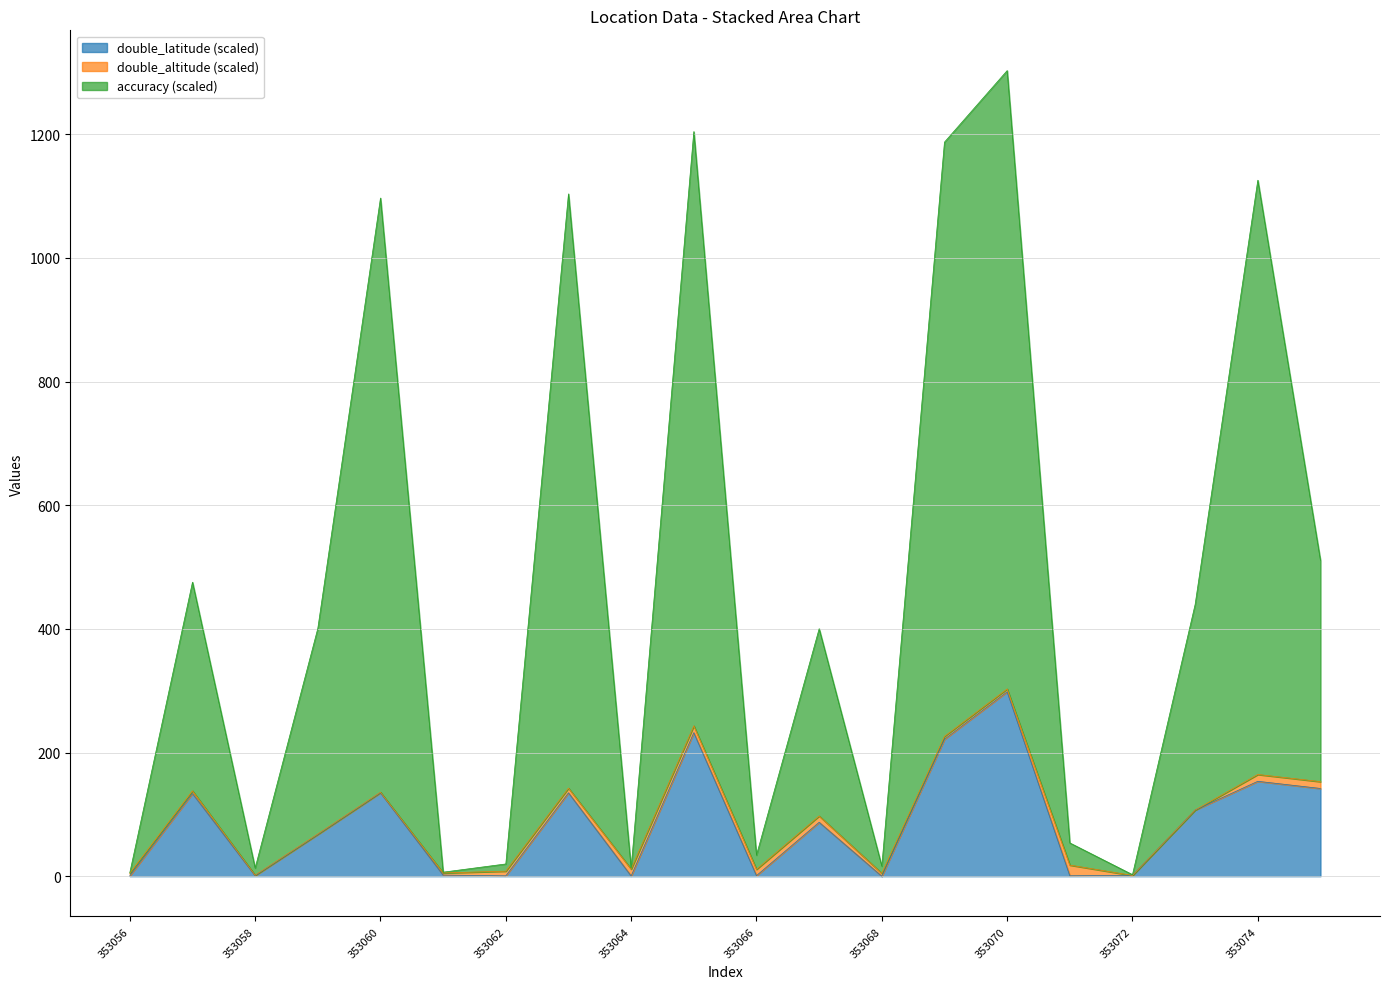

The double_latitude (scaled) series shows 1.2 at 353072. True or false?

True